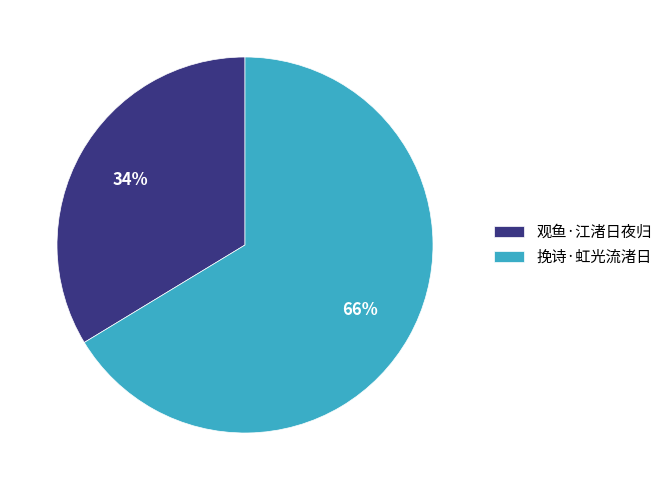

What percentage is the 挽诗·虹光流渚日 slice, to the nearest percent?

66%